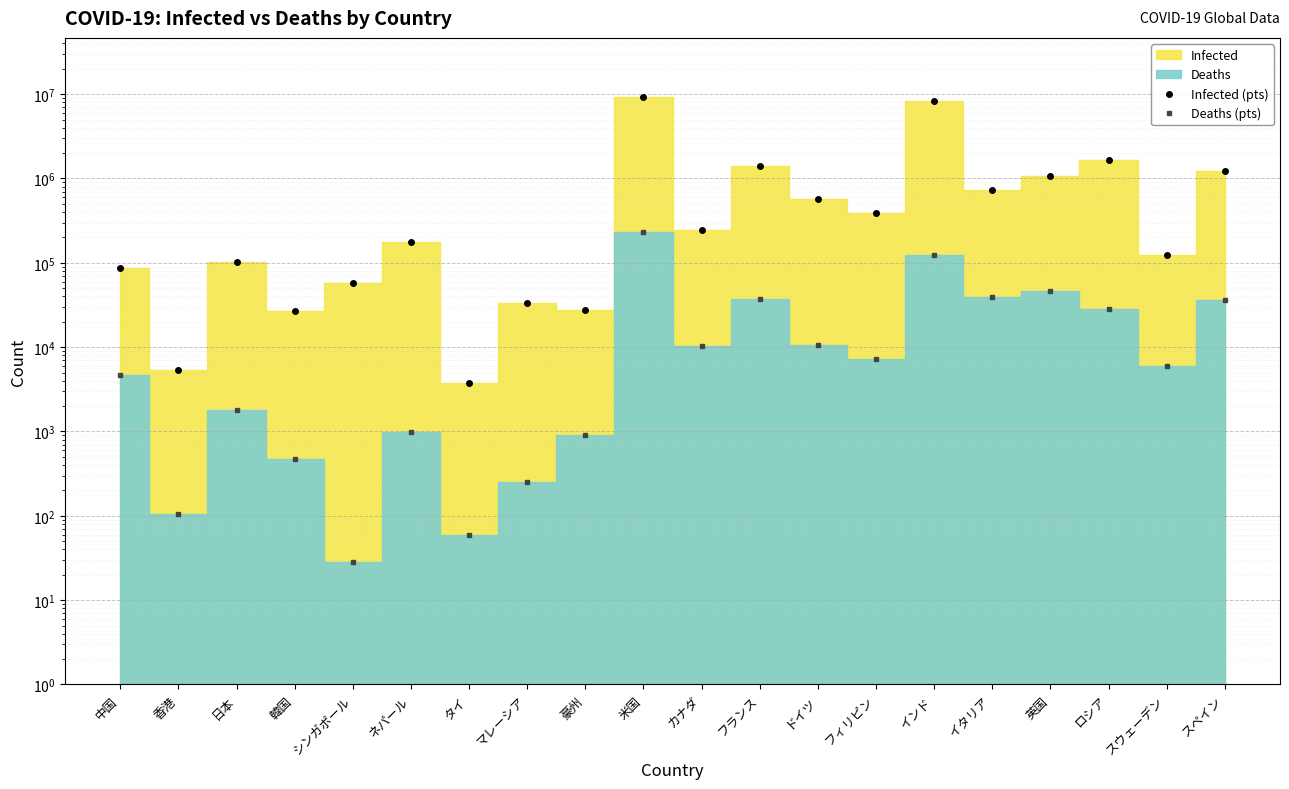

Between 中国 and フランス, which series saw the biggest shift?

Infected (pts)